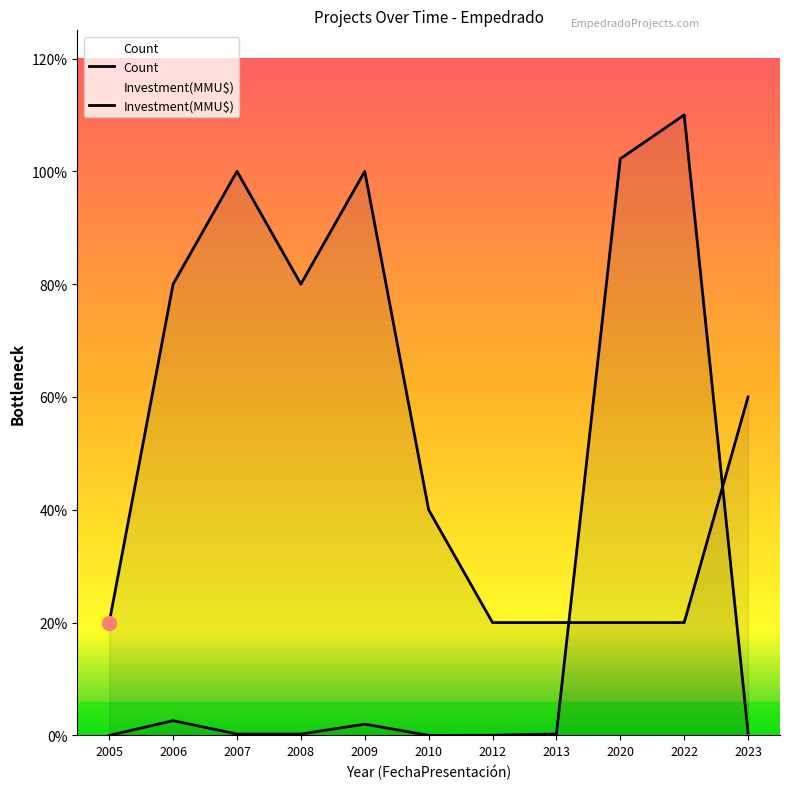

Does the chart display data point markers on the line(s)?

No